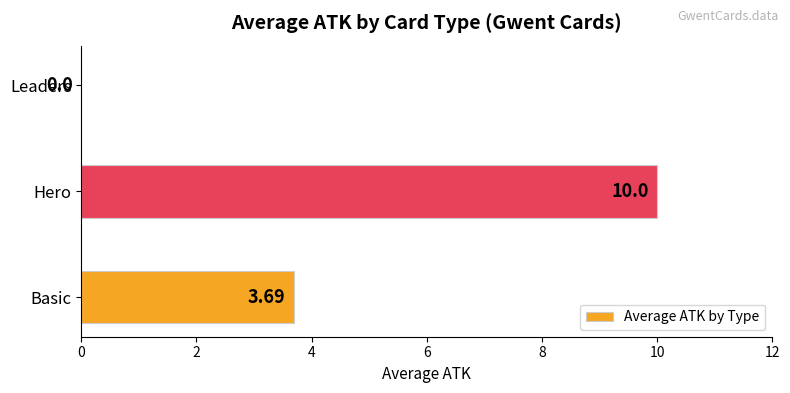

Which label corresponds to the largest value in the chart?

Hero